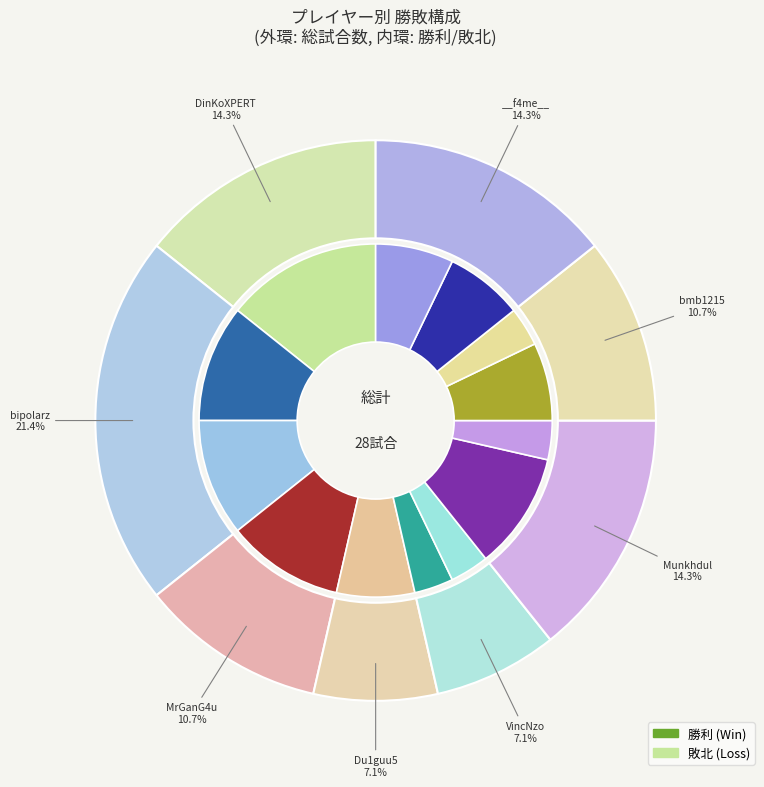

Is there a majority slice in this chart?

No